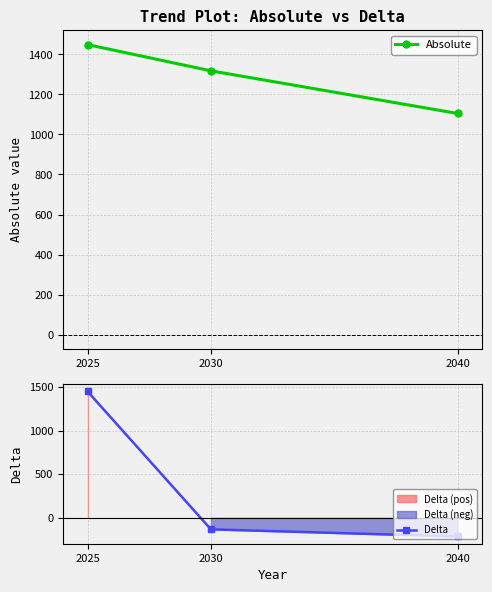

Reading left to right, what are all the values shown in this chart?

Absolute: 1449	1318	1105
Delta: 1449	-131	-213